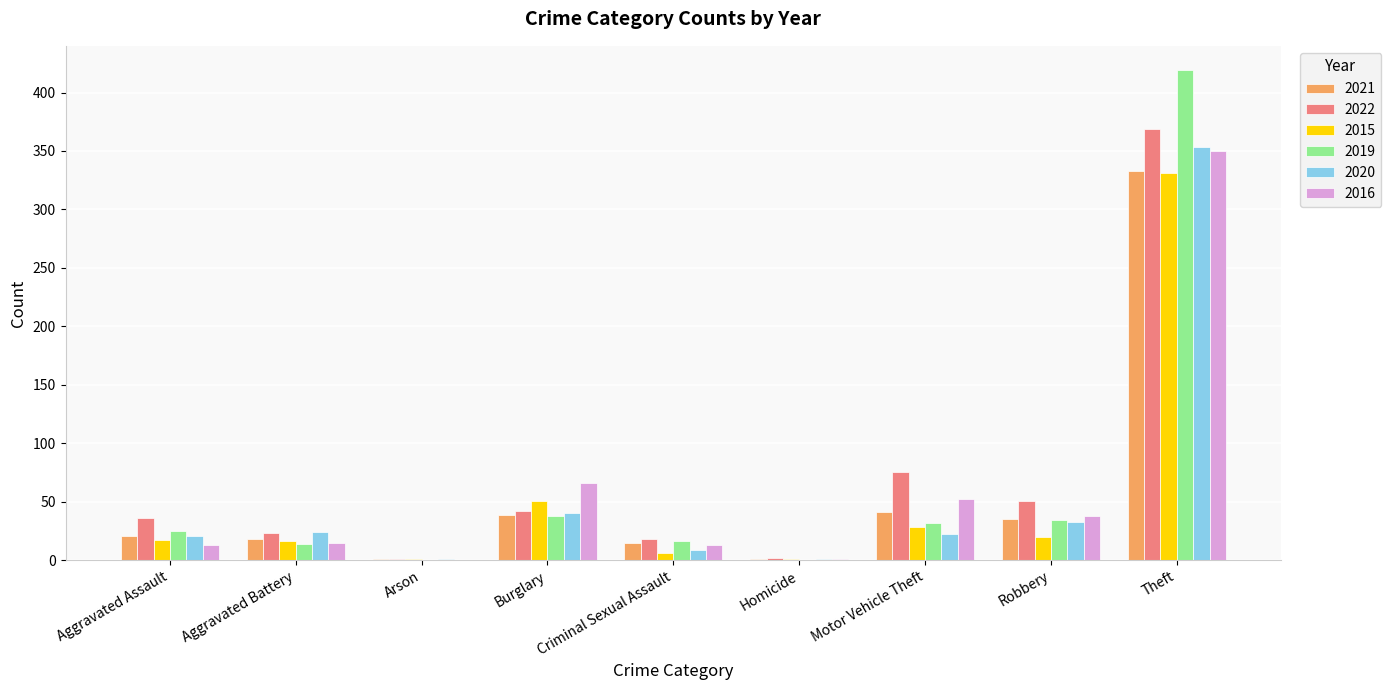

Is the value of 2015 at Theft greater than the value of 2022 at Homicide?

Yes